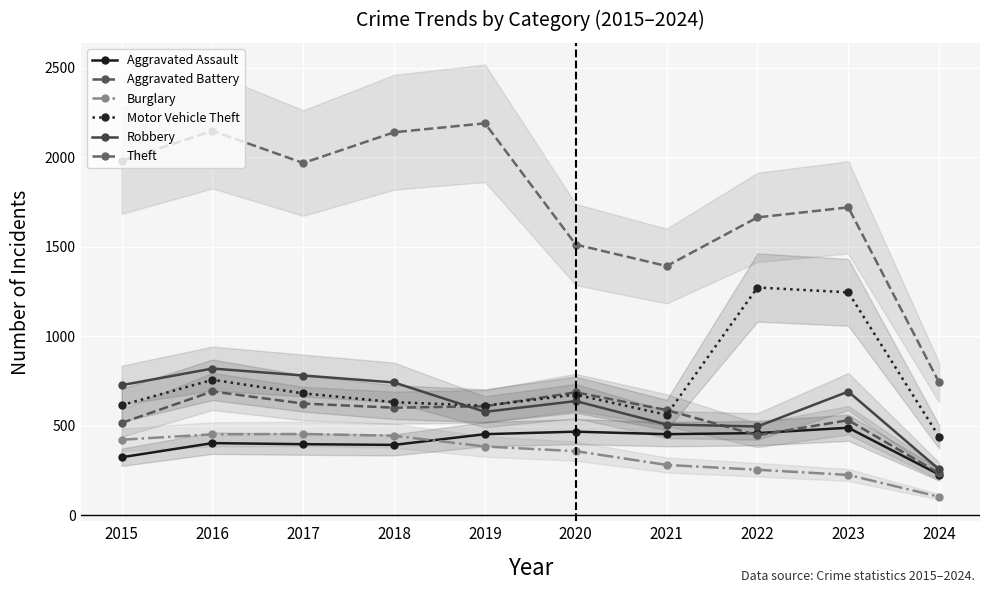

Is the value of Motor Vehicle Theft at 2021 greater than the value of Aggravated Battery at 2023?

Yes